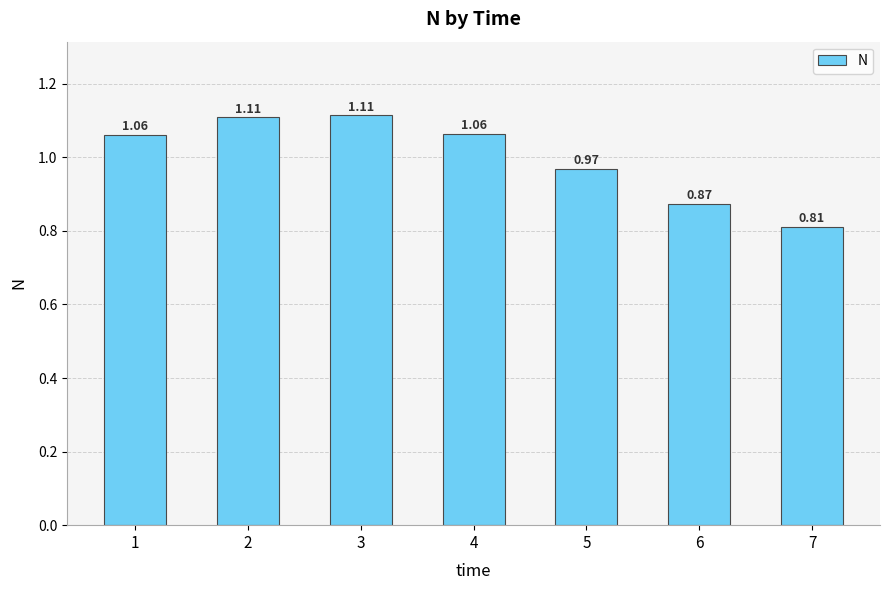

What is the difference between the values at 7 and 3?

0.3